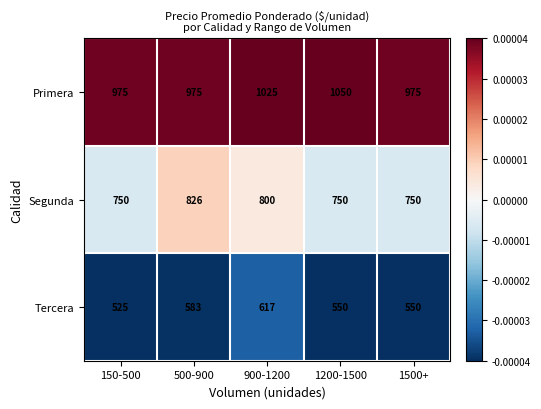

What is the greatest value displayed?

1050